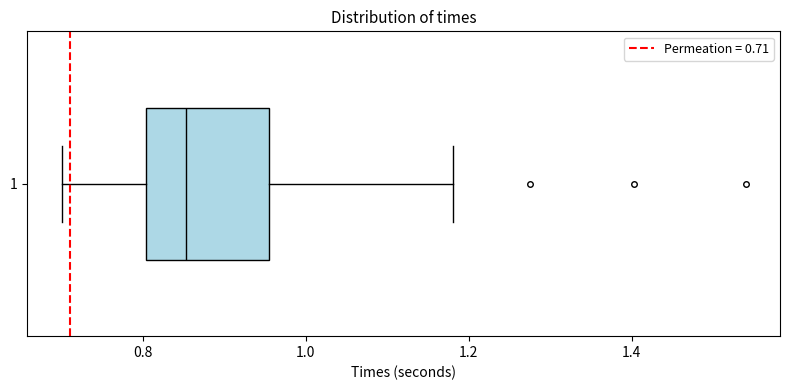

Where does the left whisker of the box at y = 1 end on the x-axis? The values are not printed on the chart, so give them approximately, as read against the axis.

0.70